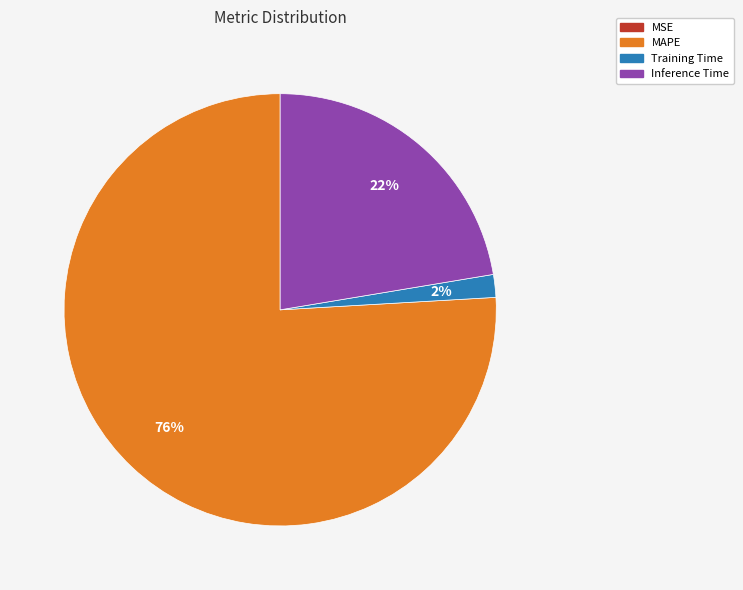

Which category has the biggest portion of the pie?

MAPE